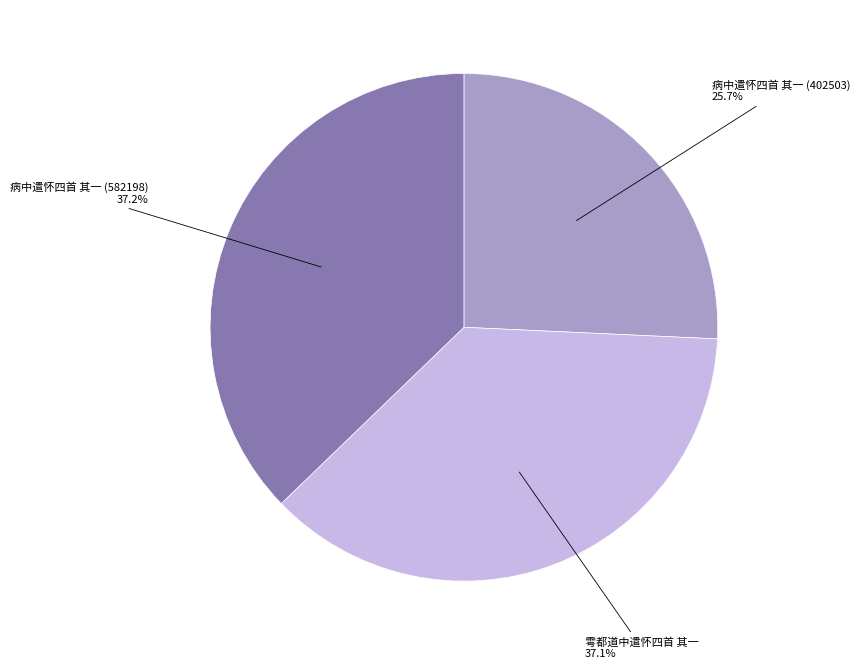

Is there a majority slice in this chart?

No